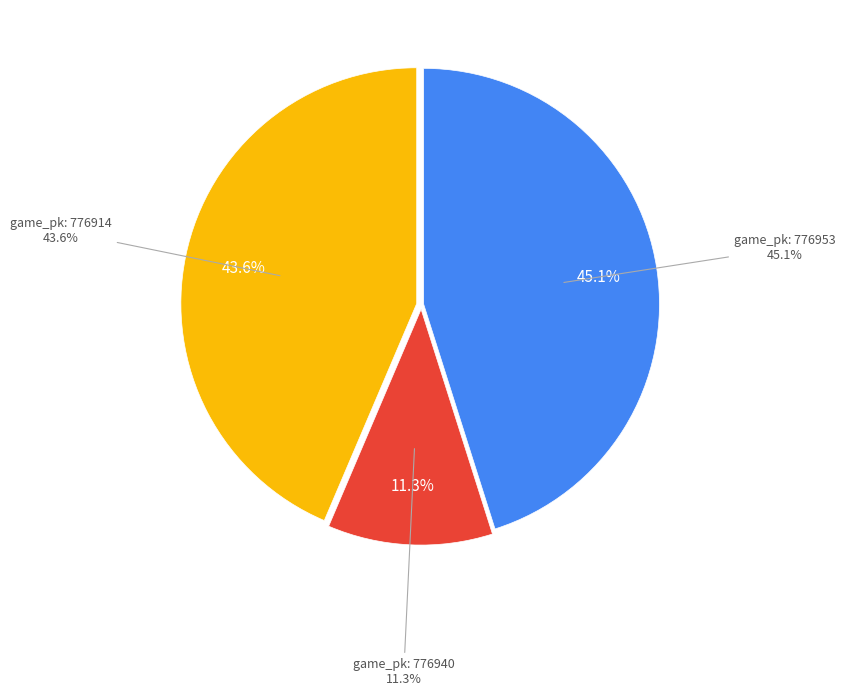

What is the change in value from 776953 to 776914?

-0.2